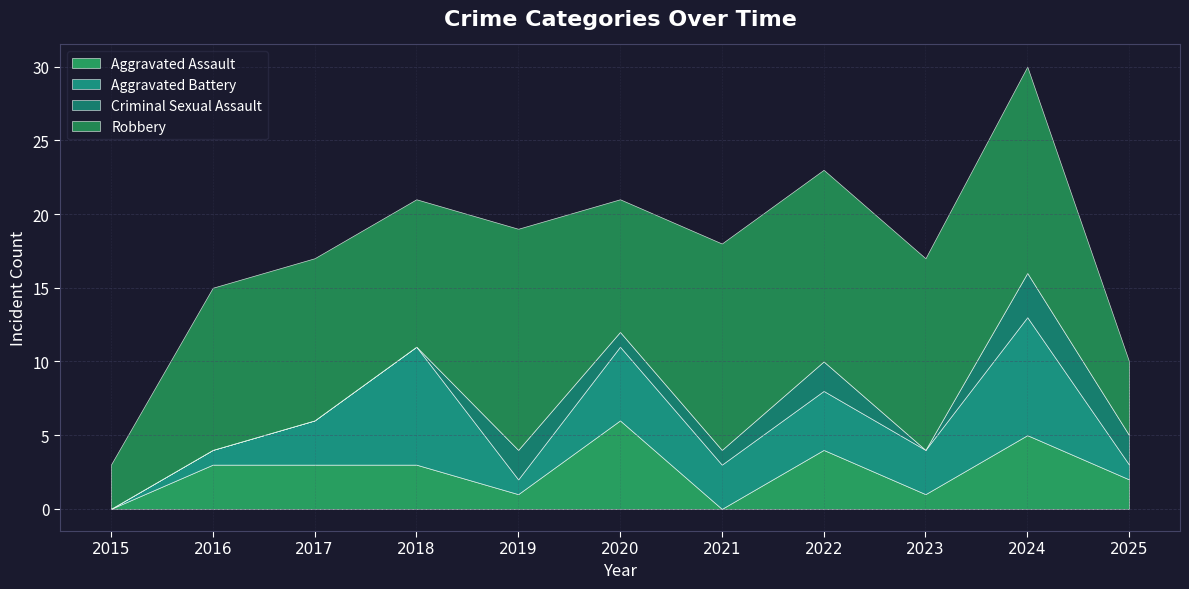

How many intersections are there between Aggravated Assault and Criminal Sexual Assault?

4